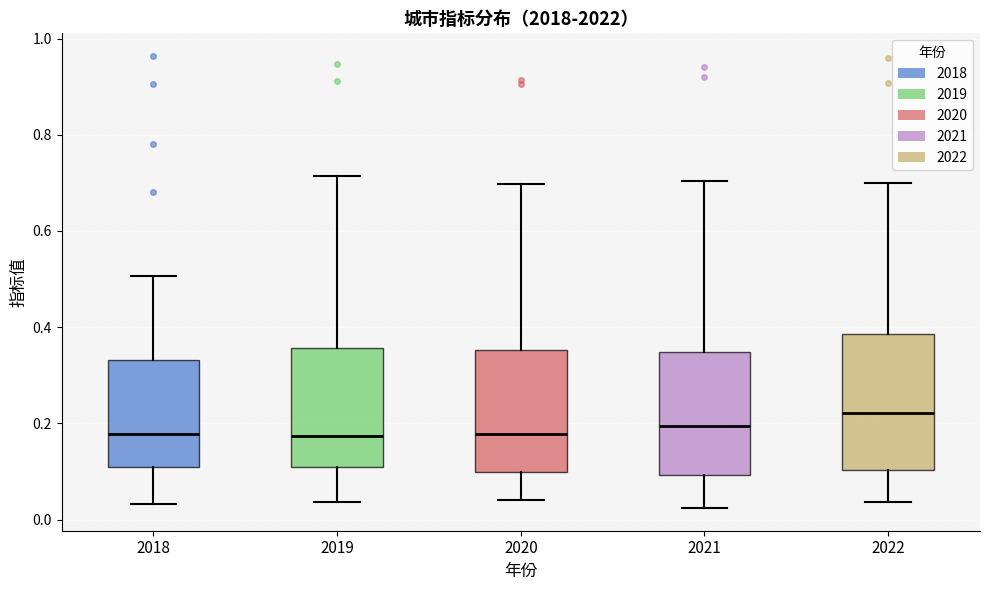

Where is the upper edge of the box at x = 2022 on the y-axis? The values are not printed on the chart, so give them approximately, as read against the axis.

0.38